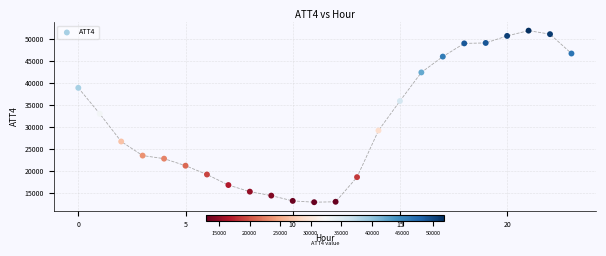

What is the range of Y values (max minus min)?

39000